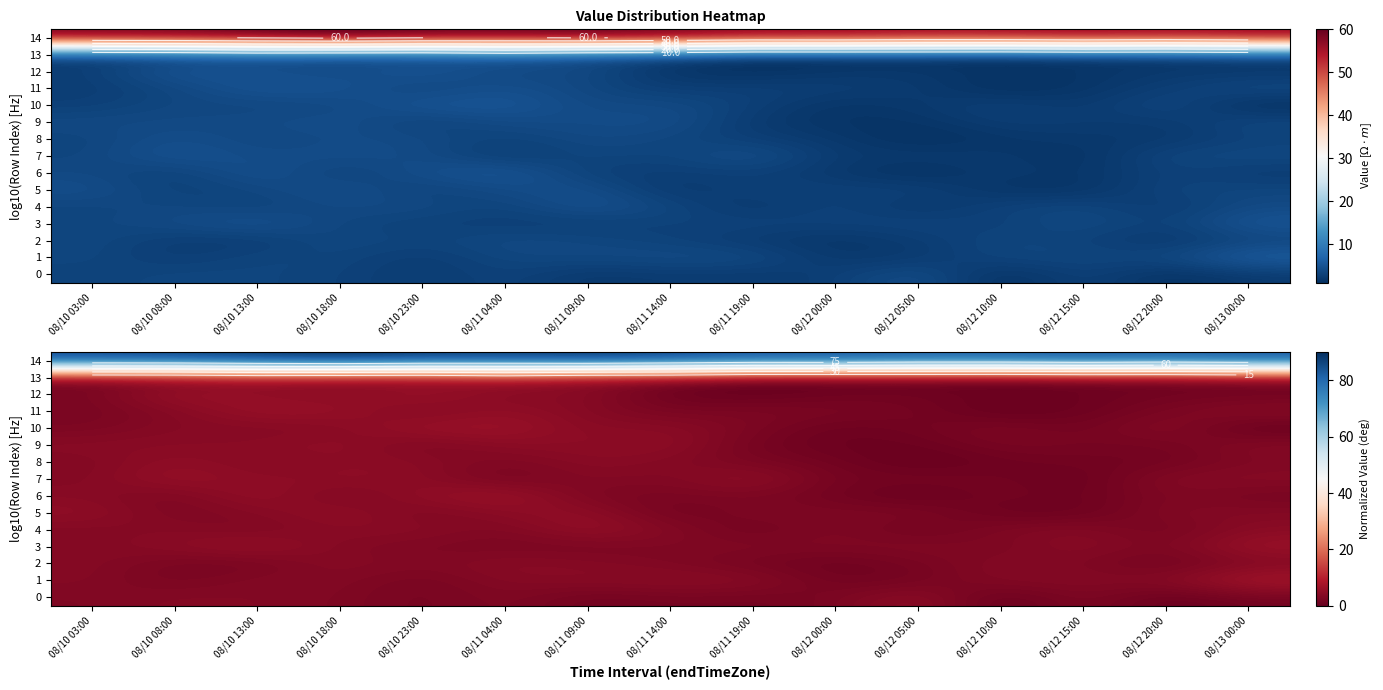

Is it true that 3 equals 7.8 at 08/10 08:00?

False